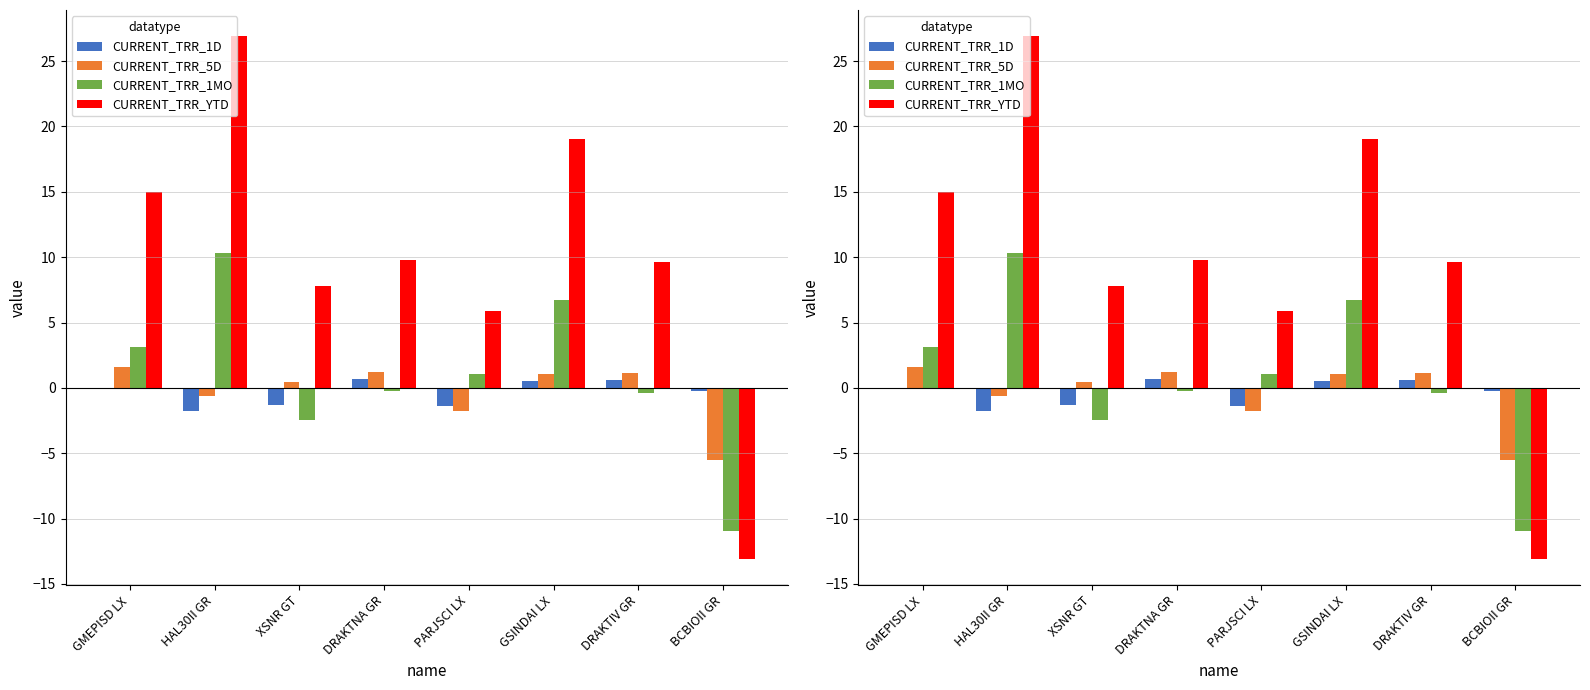

Are the bars horizontal?

No